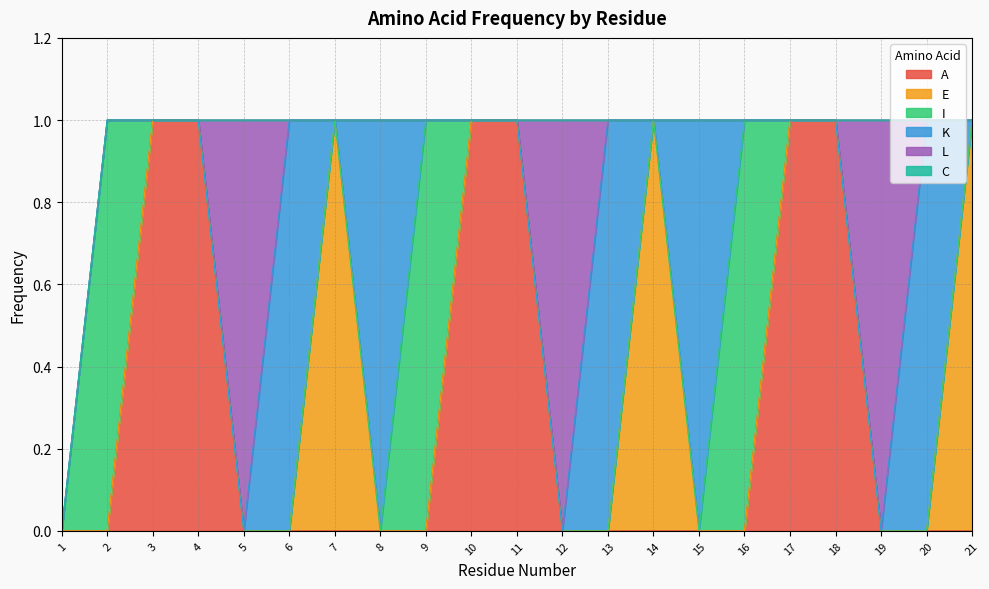

How many lines are shown in the chart?

6